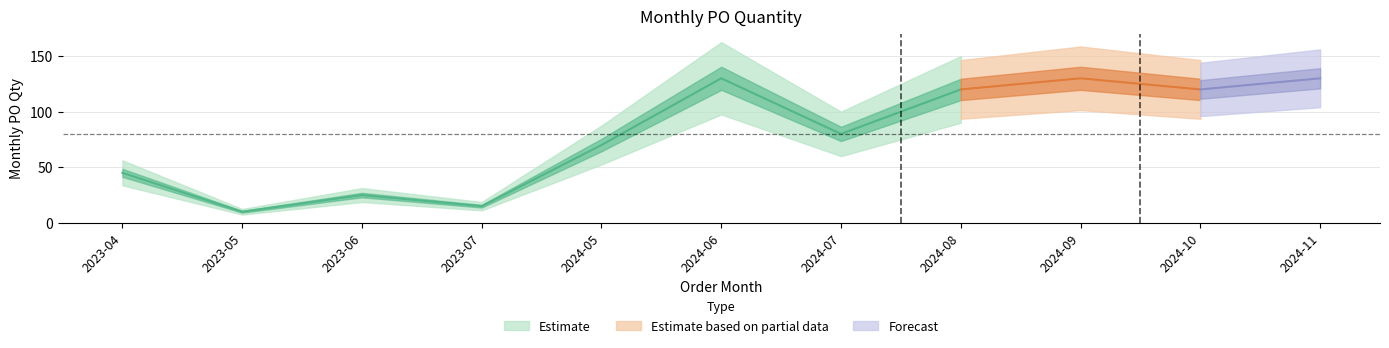

What is the value of the 1st point from the left?

45